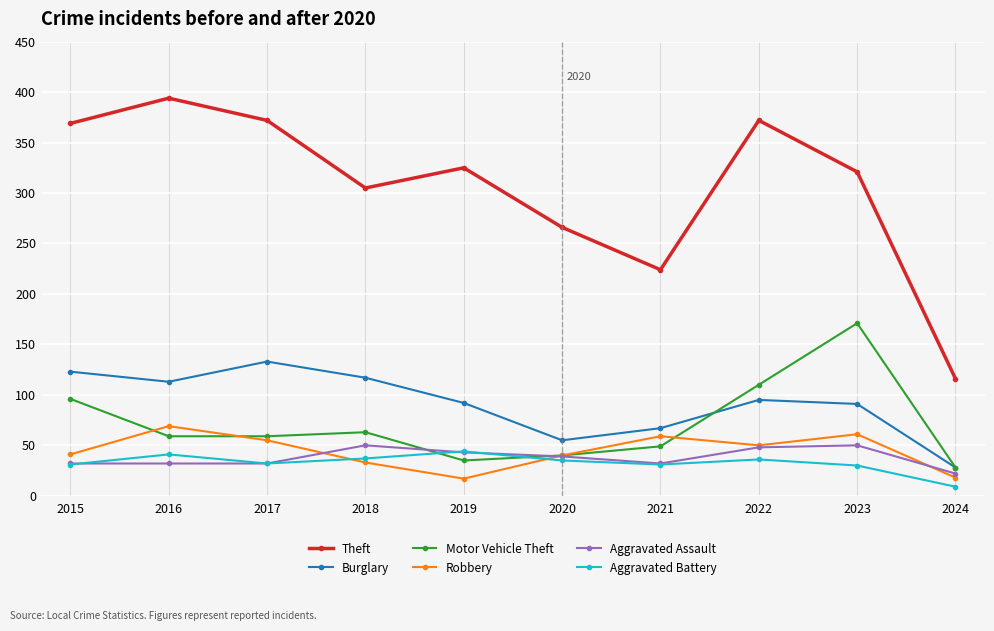

How many interior local valleys does the Burglary series have?

2